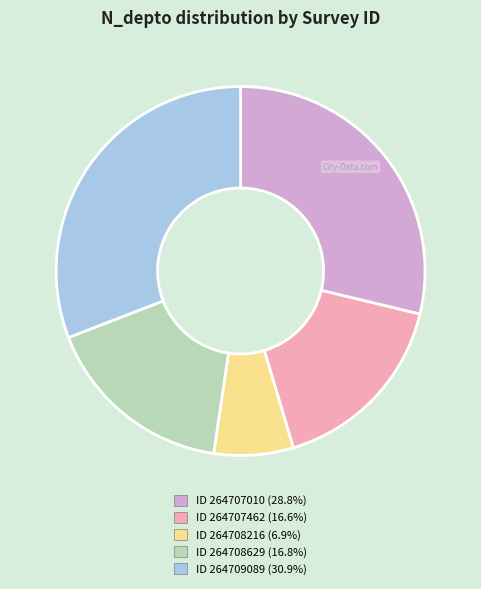

Is there any slice that represents more than half of the pie?

No